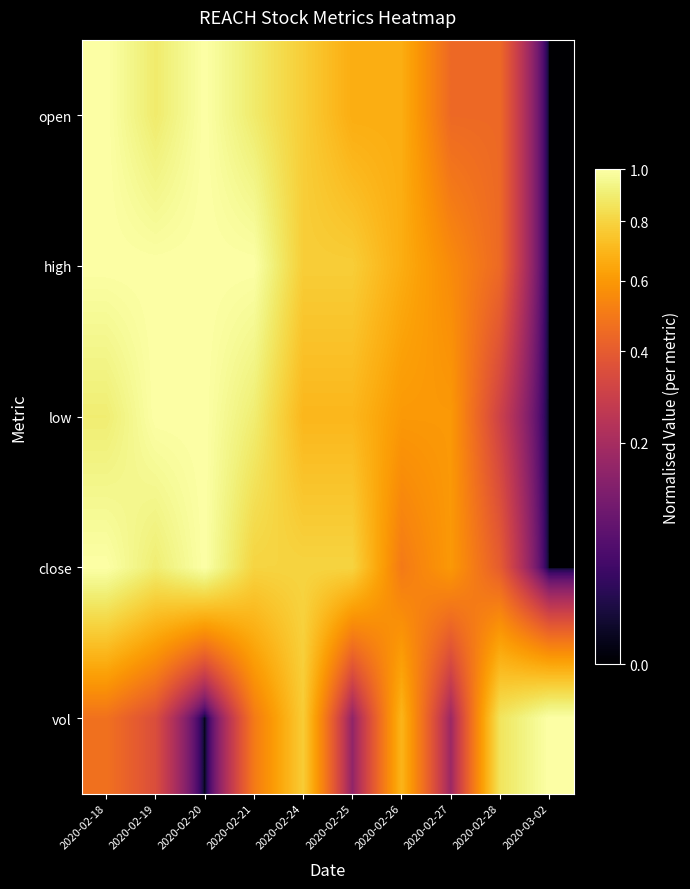

Which series changed the most between 2020-02-18 and 2020-02-24?

vol